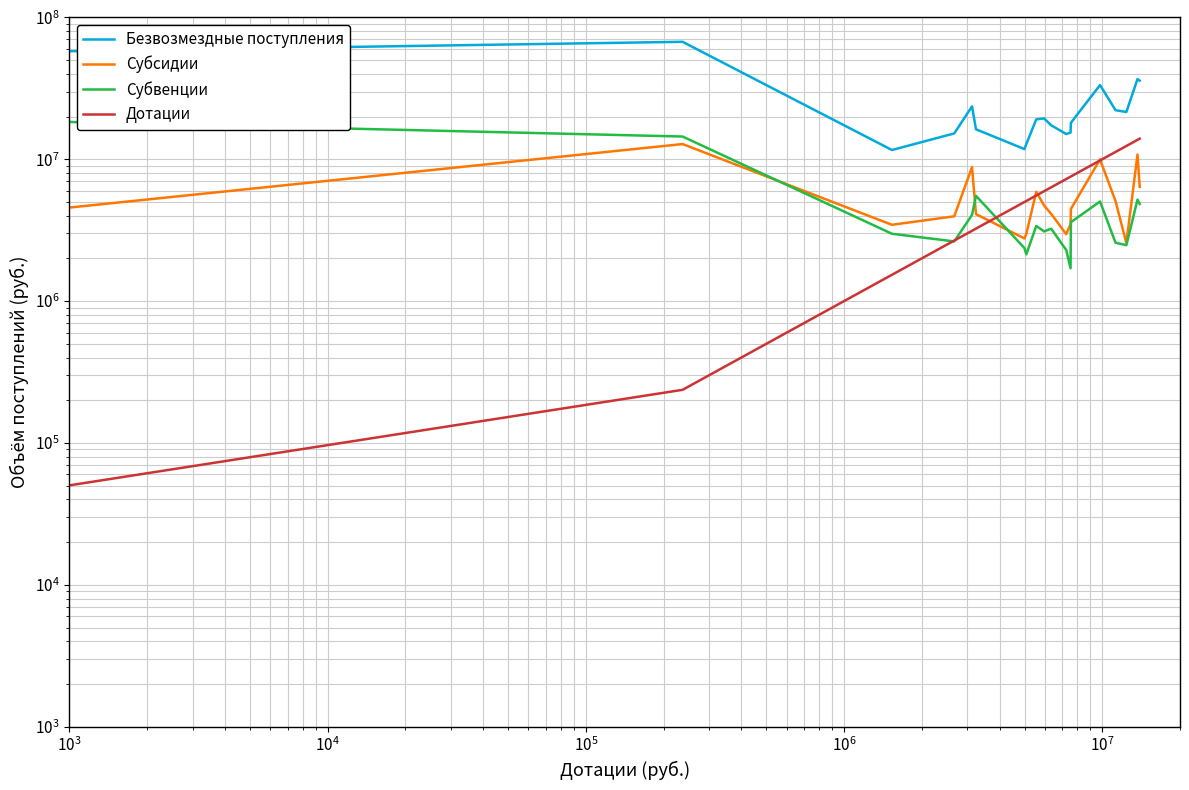

Which series has the widest spread of values?

Безвозмездные поступления